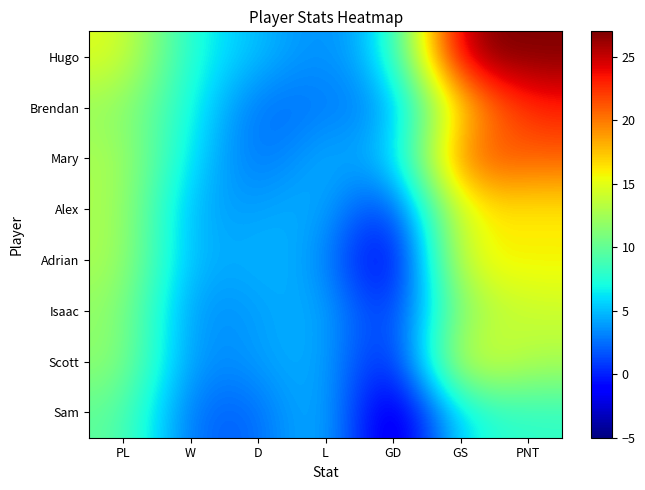

What is the maximum value shown in the chart?

27